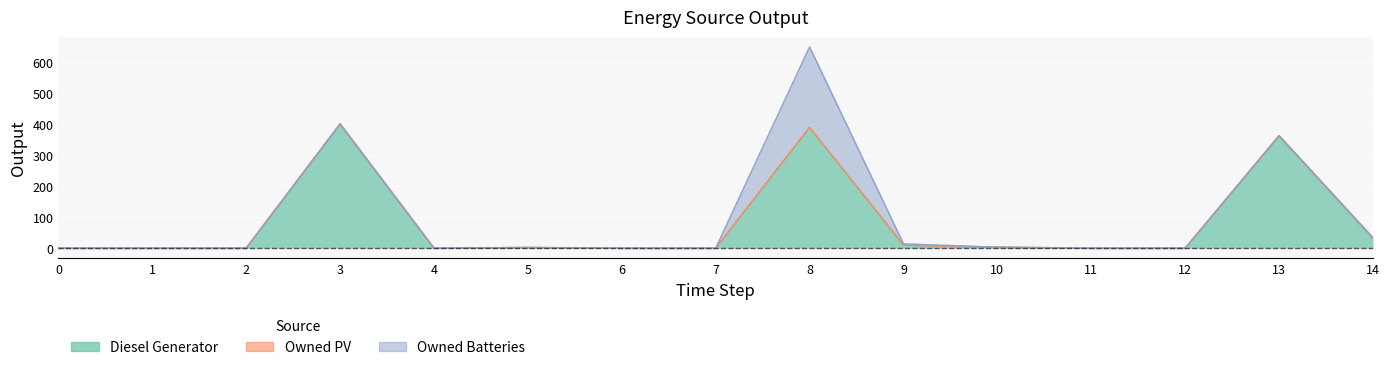

List the series in order of their overall mean, lowest first.

Owned PV, Owned Batteries, Diesel Generator